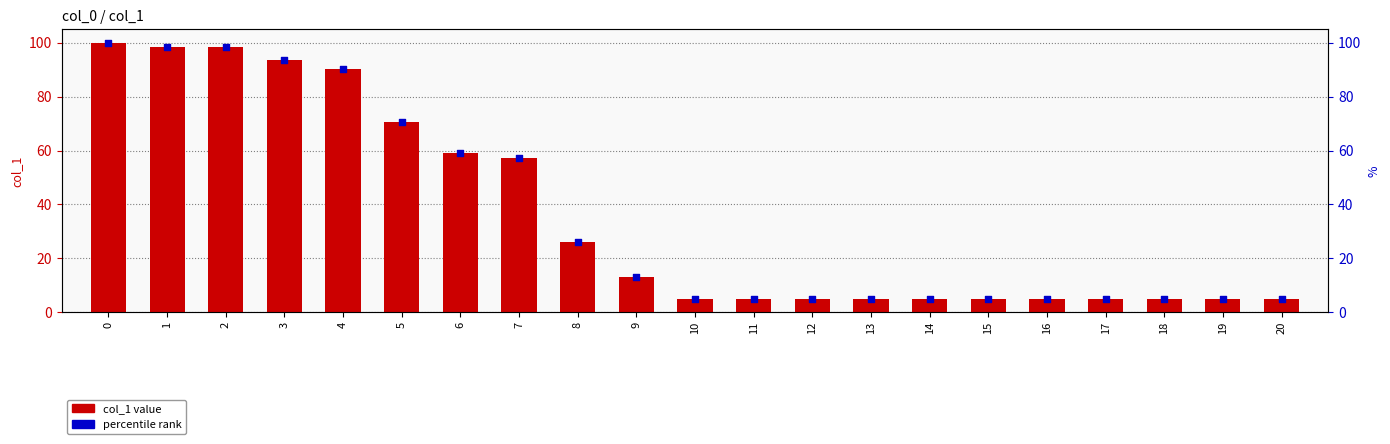

What is the total value across all series at 13?

9.8